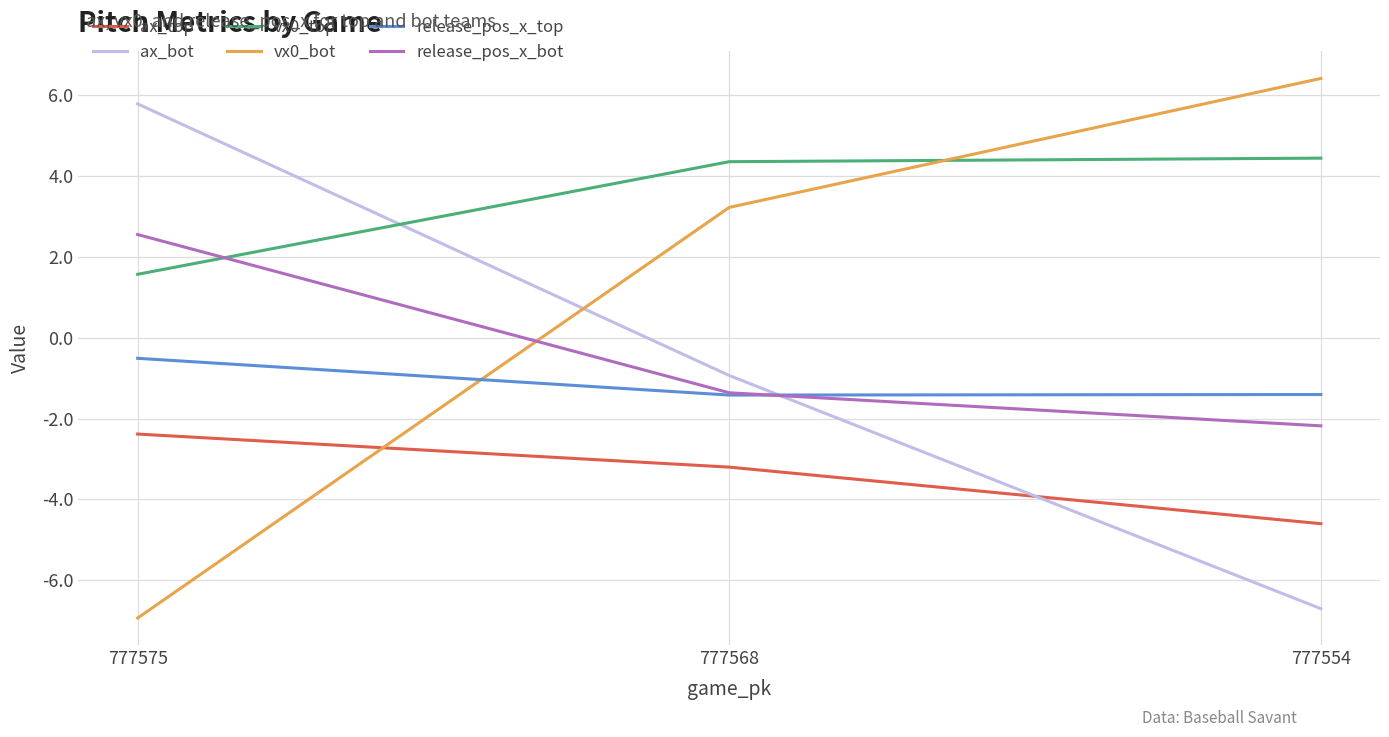

What is the sum of all vx0_bot values?

2.7